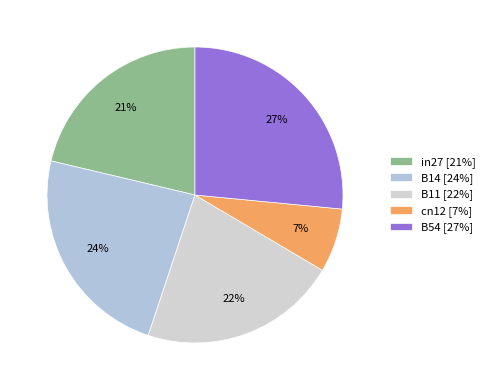

True or false: B14 accounts for 24% of the total.

True